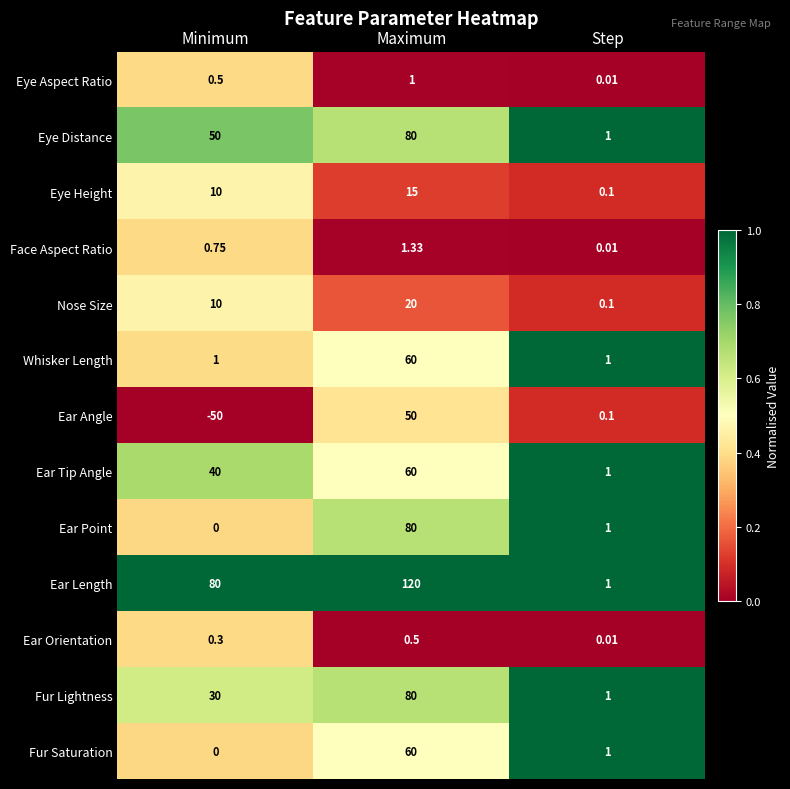

Where is Face Aspect Ratio nearest to the value 0?

Step